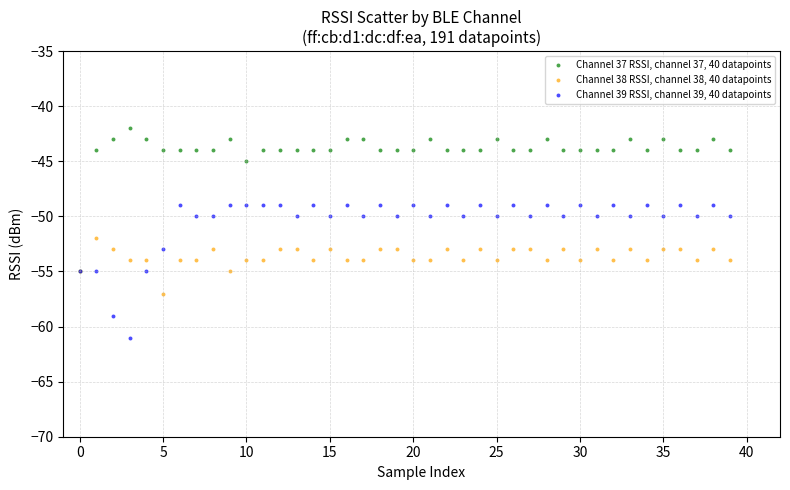

What are all the series names shown in the legend?

Channel 37 RSSI, channel 37, 40 datapoints, Channel 38 RSSI, channel 38, 40 datapoints, Channel 39 RSSI, channel 39, 40 datapoints